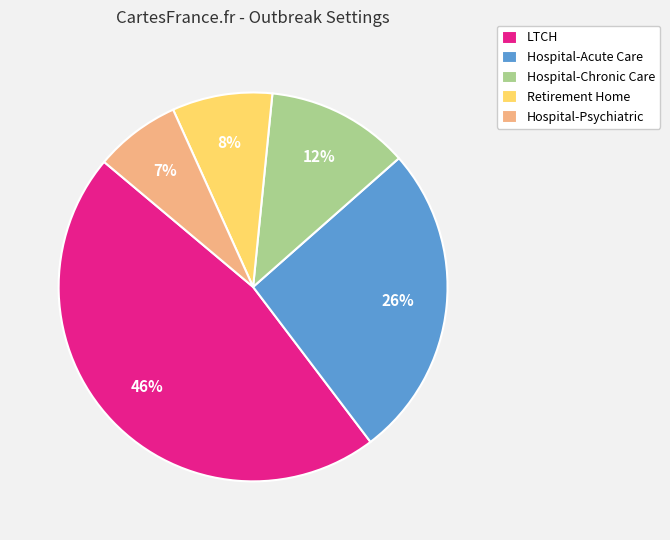

Rank the categories by value from highest to lowest.

LTCH, Hospital-Acute Care, Hospital-Chronic Care, Retirement Home, Hospital-Psychiatric